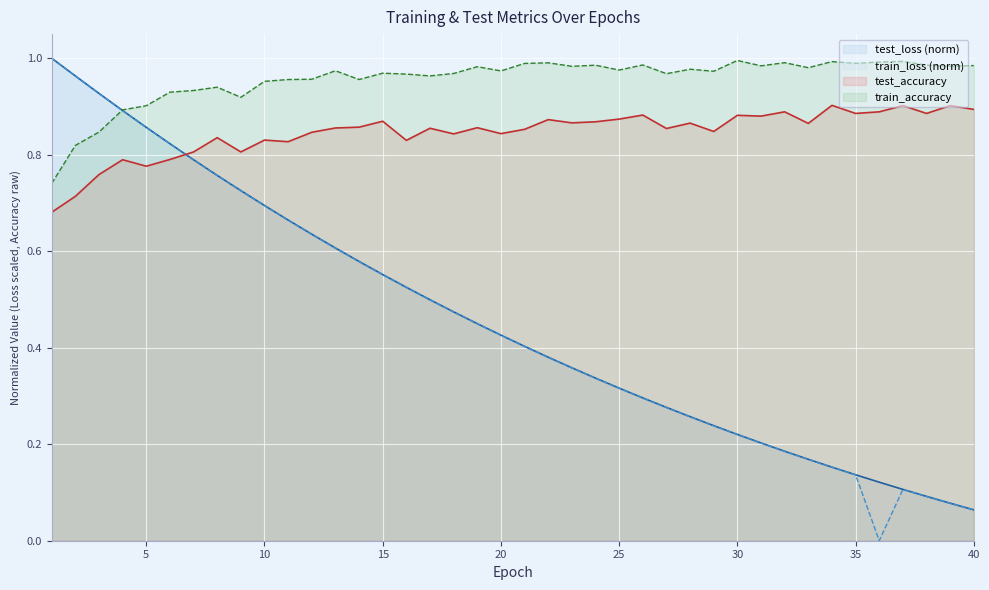

How many distinct data groups are displayed?

4